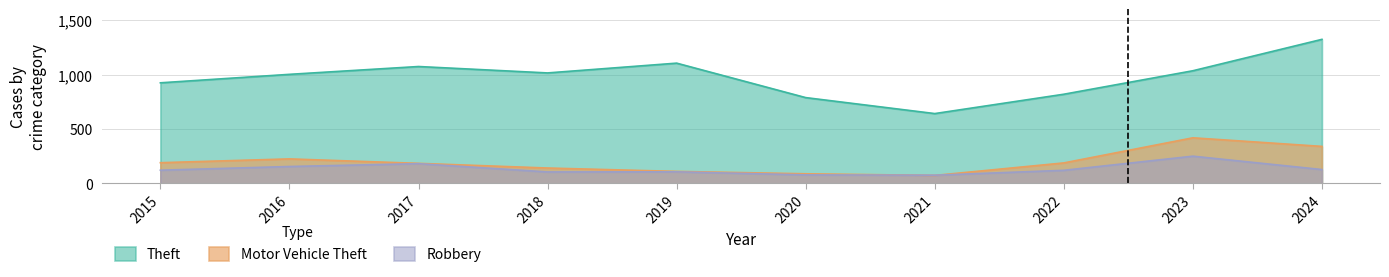

What is the value of the Theft point at the 7th from the left?

643